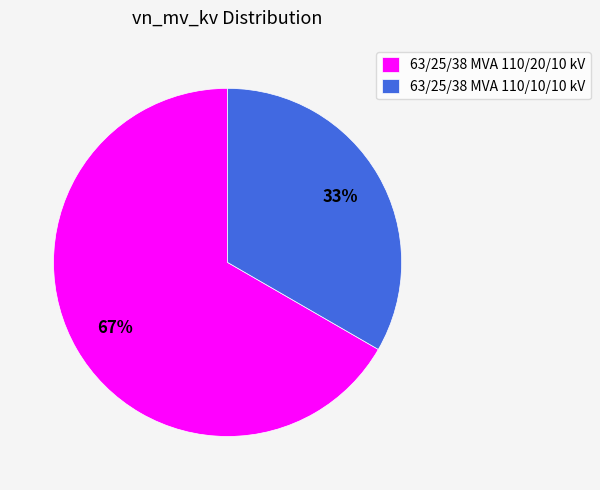

Approximately how many times larger is the value at 63/25/38 MVA 110/10/10 kV compared to 63/25/38 MVA 110/20/10 kV?

0.5